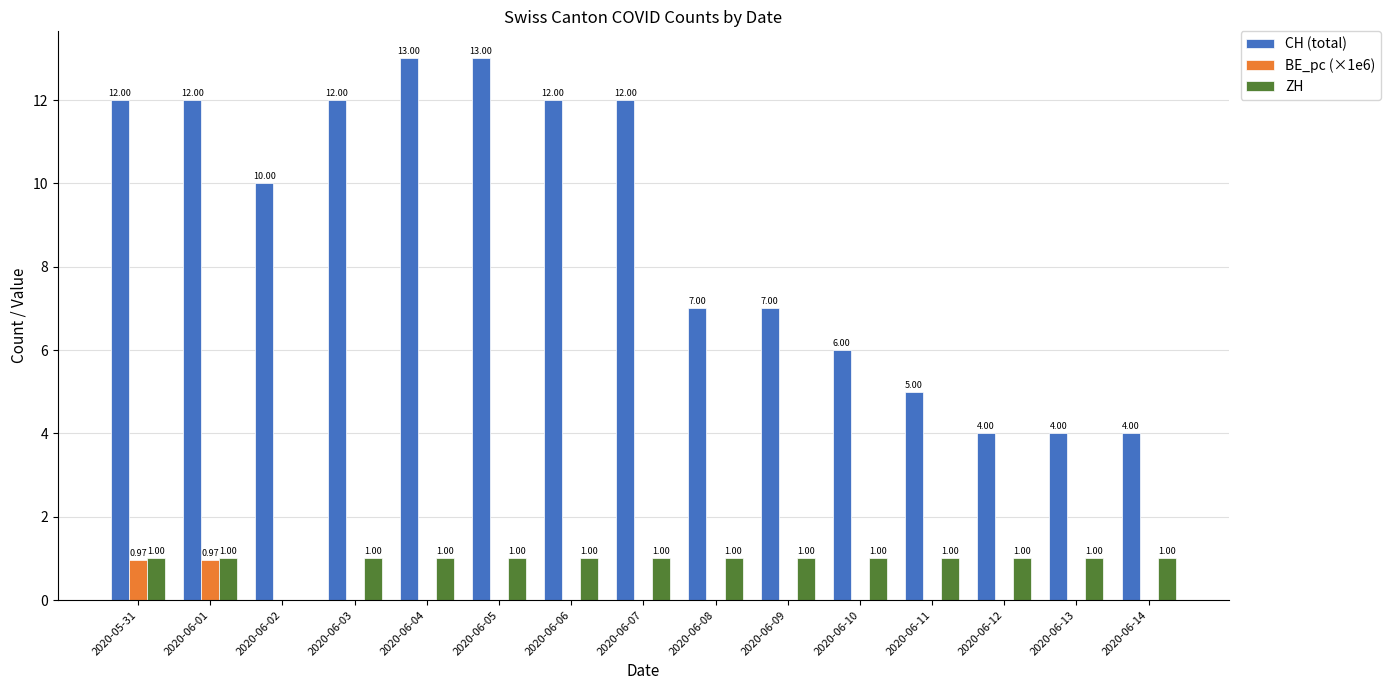

Which series changed the most between 2020-05-31 and 2020-06-14?

CH (total)